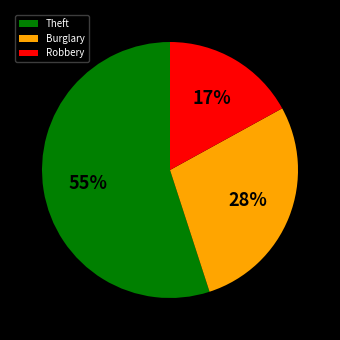

Is the sum of Theft and Burglary greater than half?

Yes